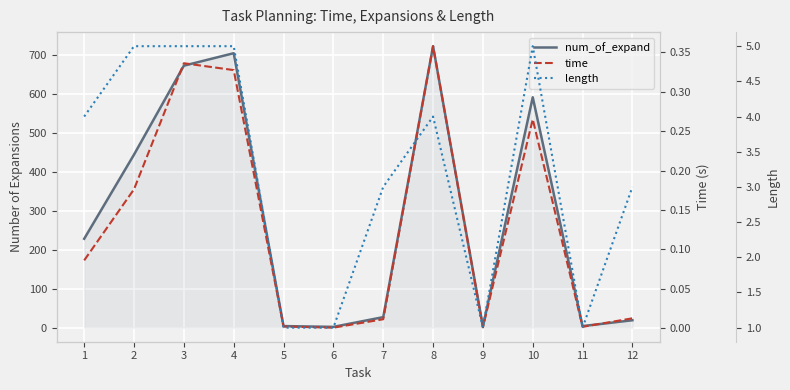

Which series has the largest range (max minus min)?

num_of_expand